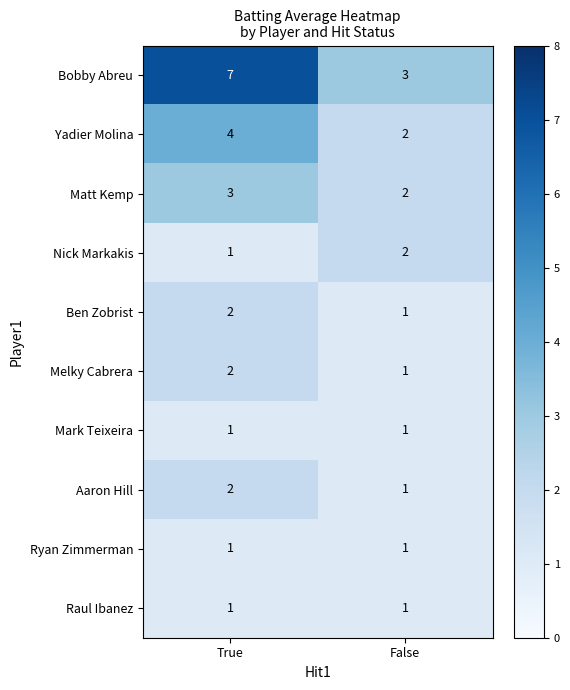

Which series has the widest spread of values?

Bobby Abreu